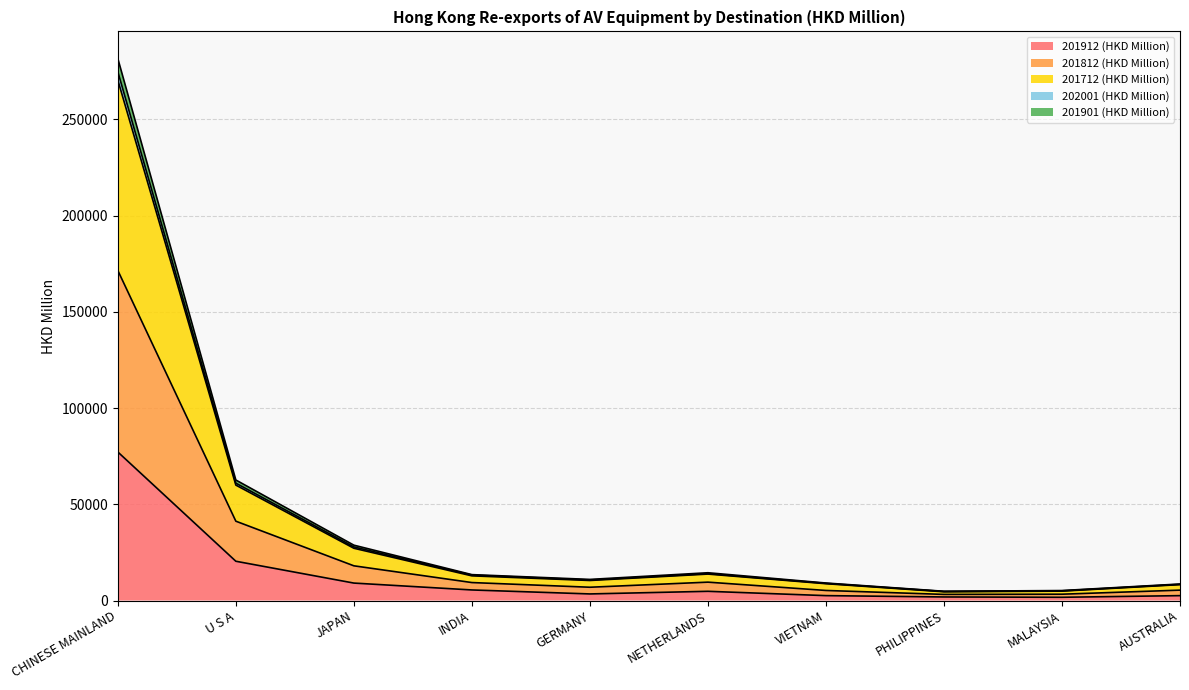

At which category is the sum across all series the highest?

CHINESE MAINLAND